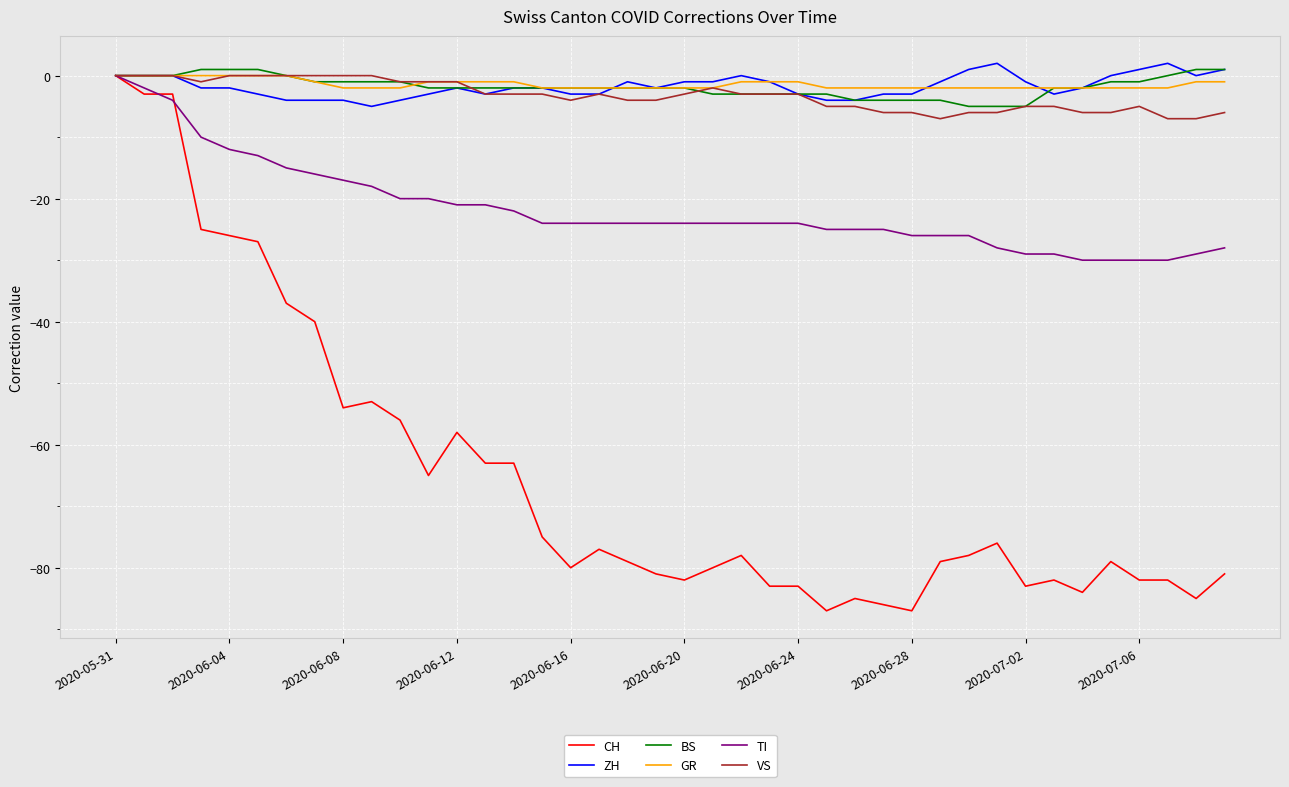

Which series has the largest range (max minus min)?

CH